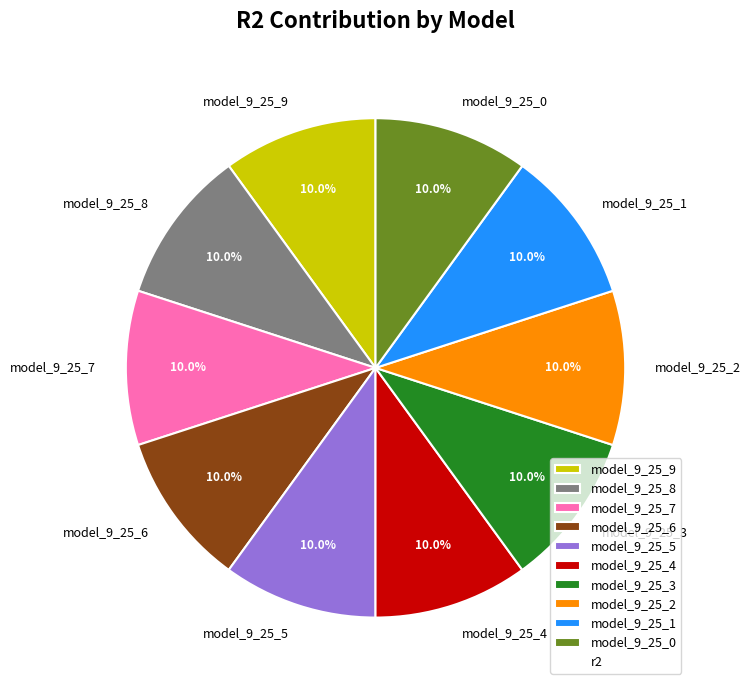

Does model_9_25_6 account for over 50% of the chart?

No